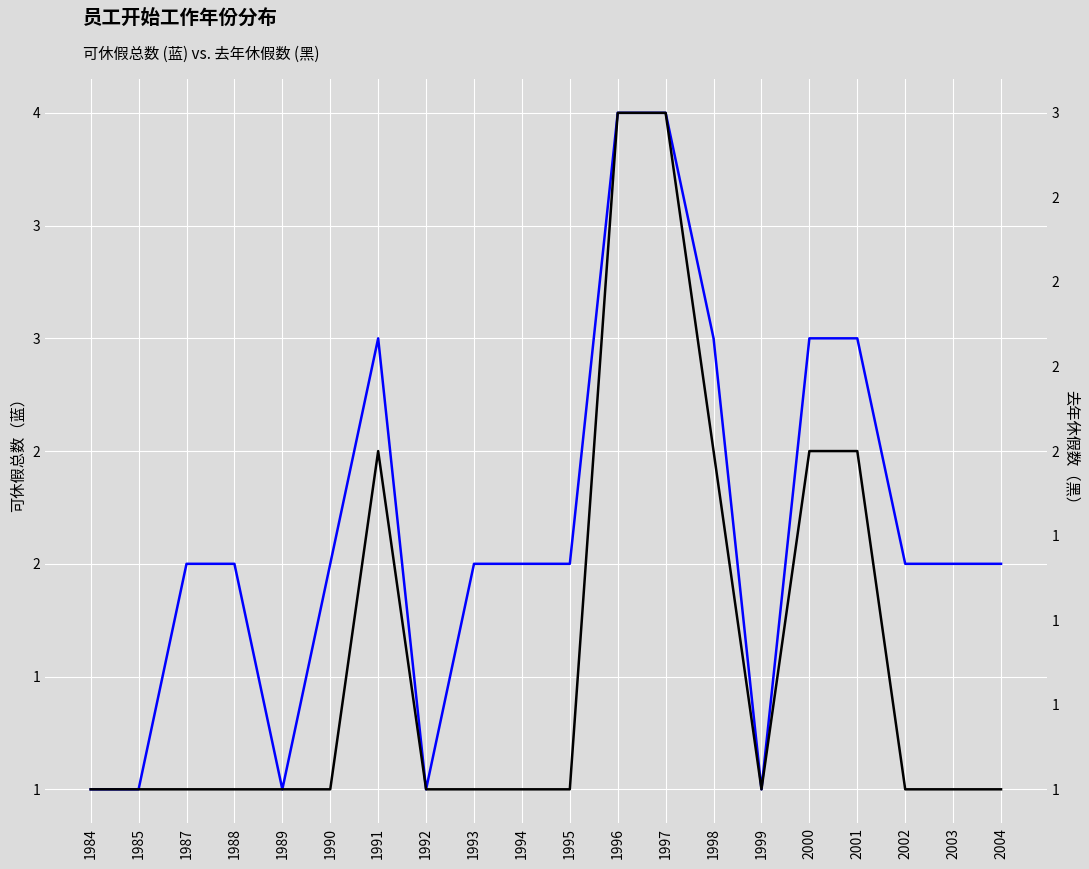

Where does the 可休假总数 series first go above 2?

1991